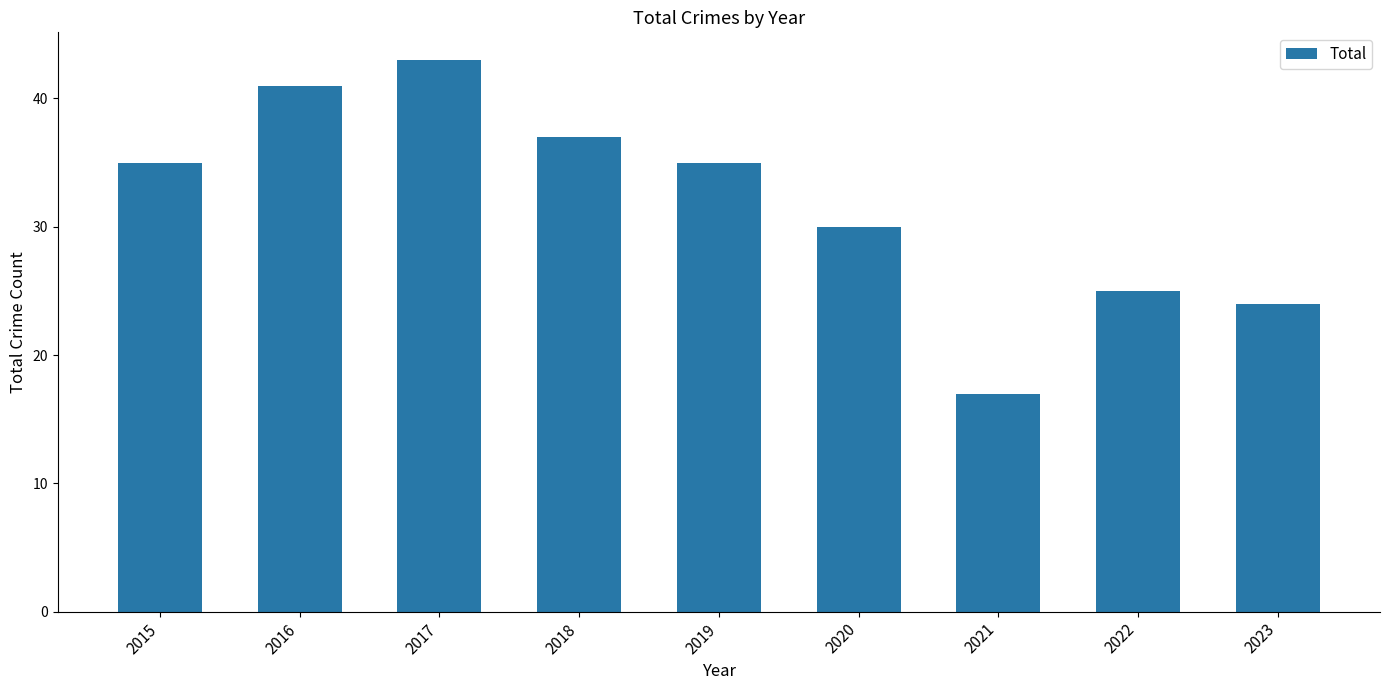

True or false: the data shows 43 at 2017.

True